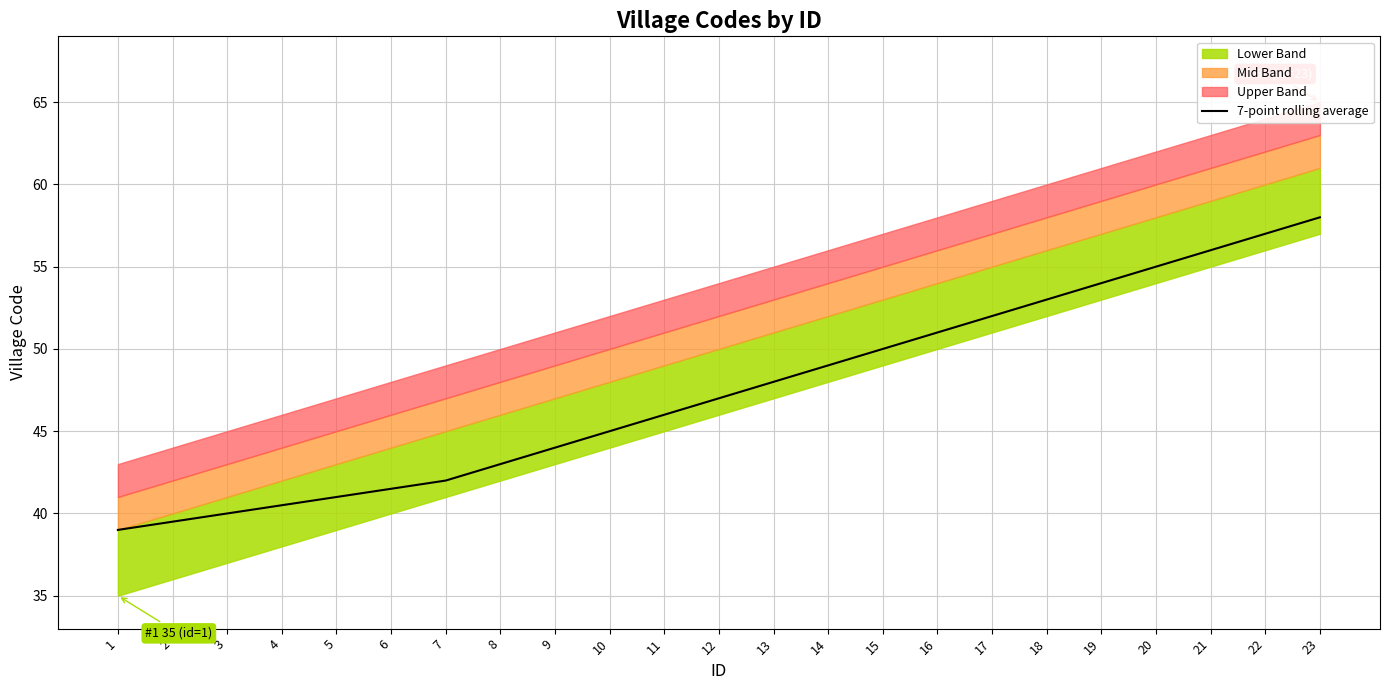

Which label corresponds to the smallest value in the chart?

1